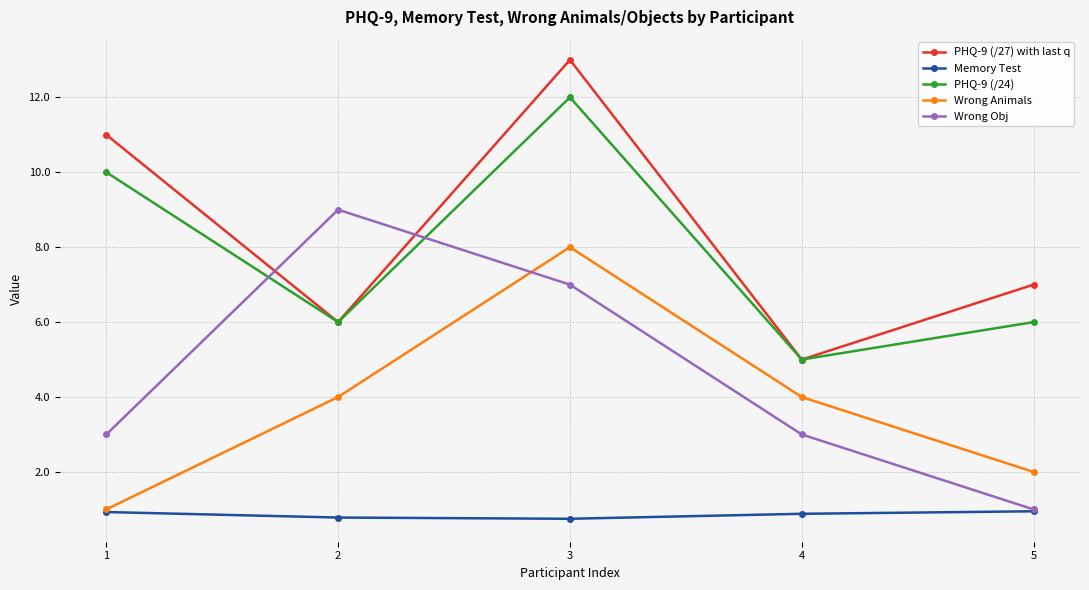

True or false: PHQ-9 (/24) and Wrong Animals cross at least once.

False